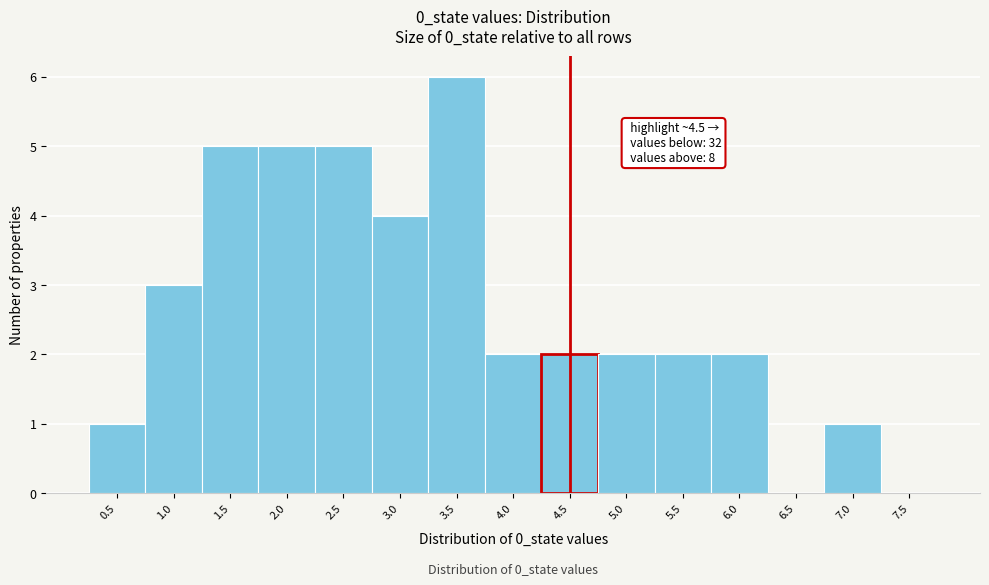

Which range on the x-axis has the tallest bar?

3.25 to 3.75